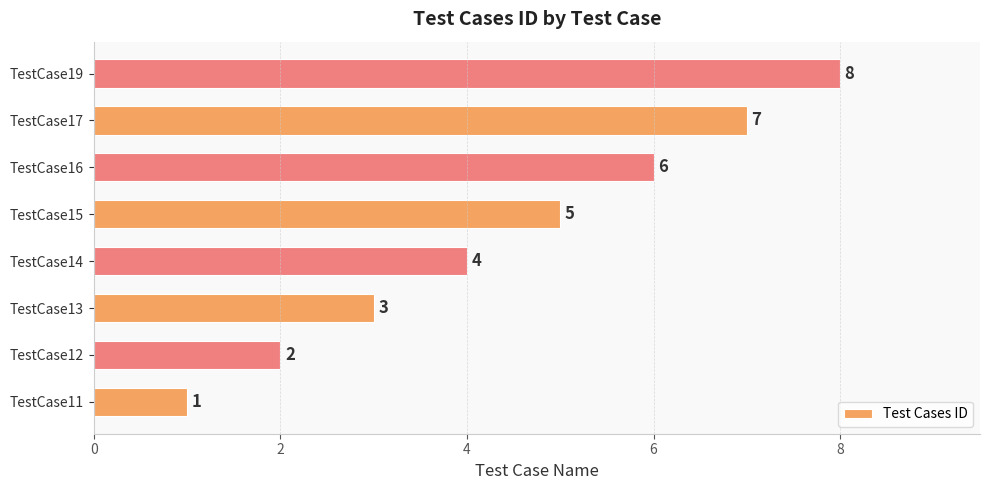

List the labels in order of value, smallest first.

TestCase11, TestCase12, TestCase13, TestCase14, TestCase15, TestCase16, TestCase17, TestCase19